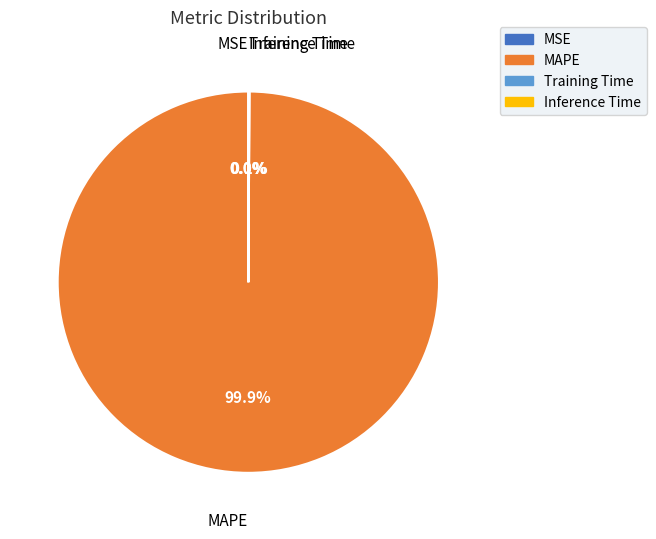

What is the largest slice in the pie chart?

MAPE